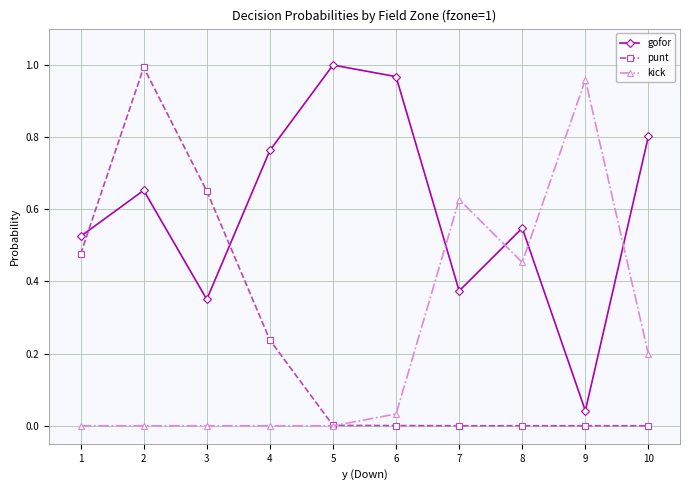

Which series has the largest total across all categories?

gofor